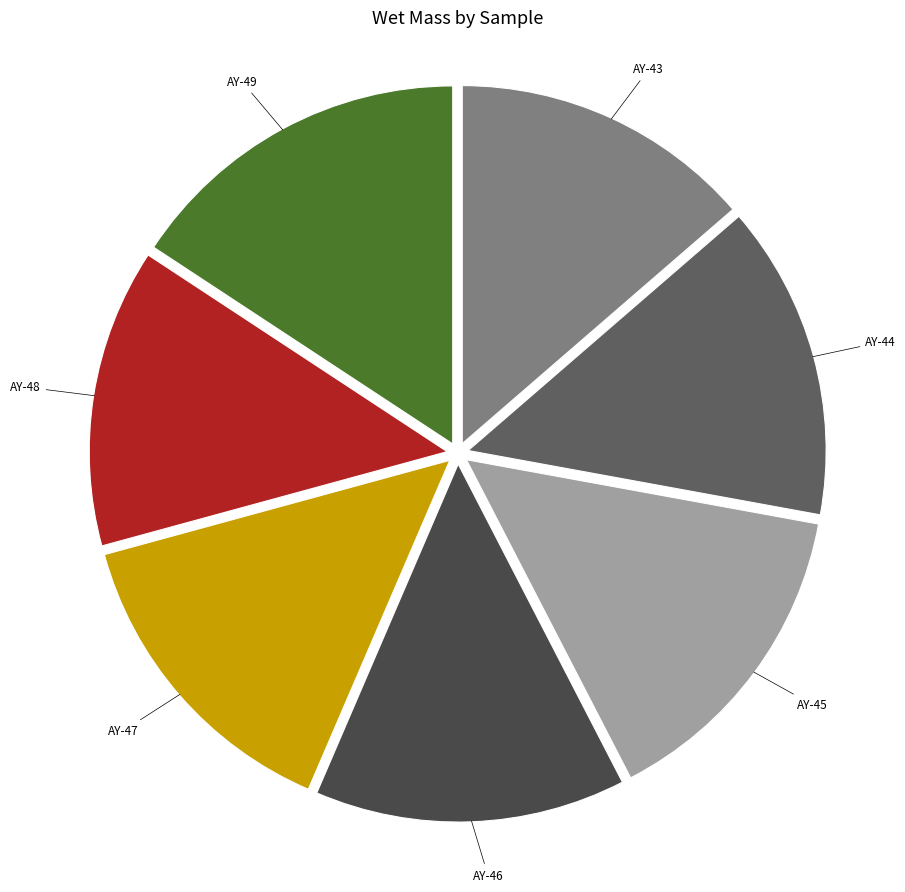

How many slices are in this pie chart?

7